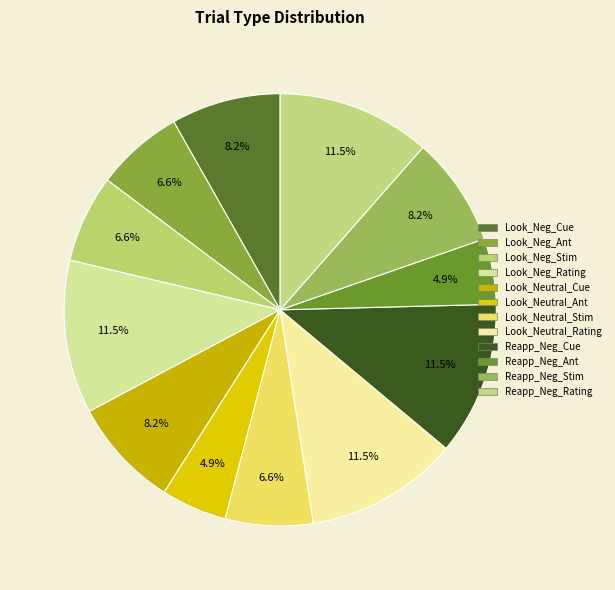

Count the number of slices in the pie.

12